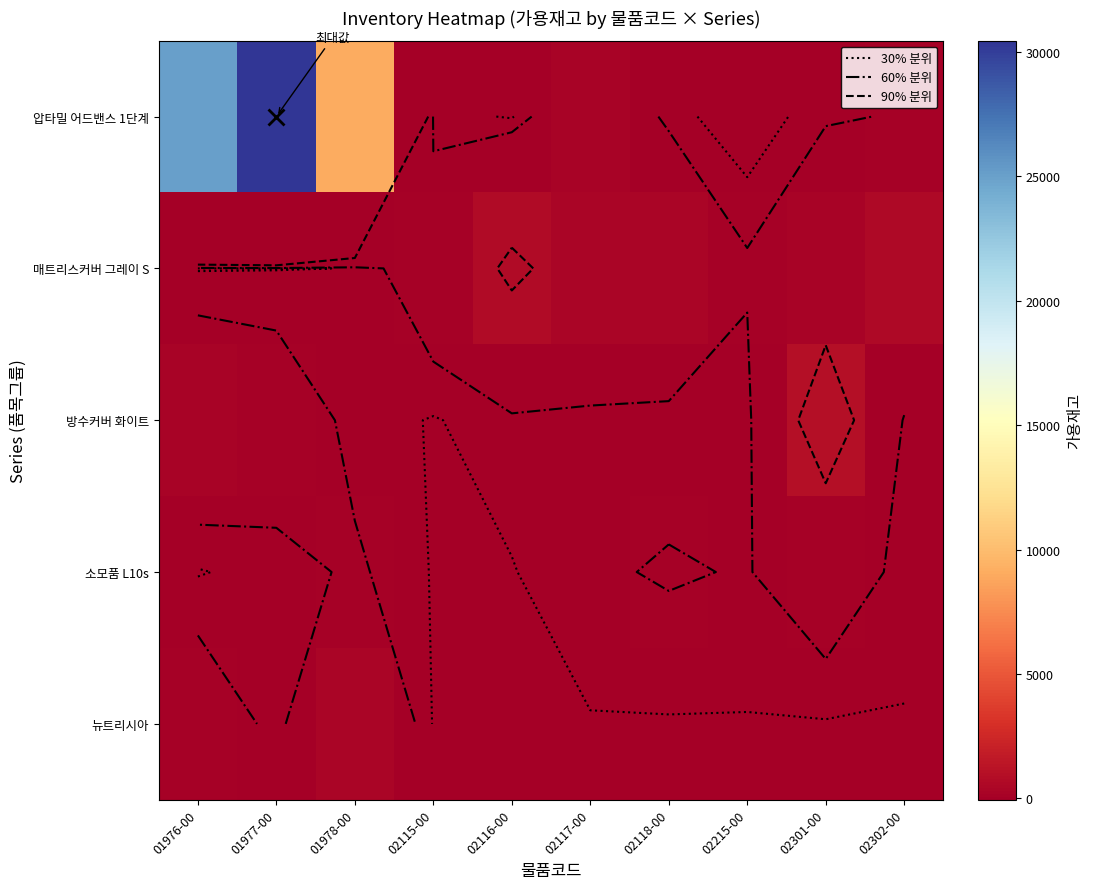

How many categories are shown in the chart?

10